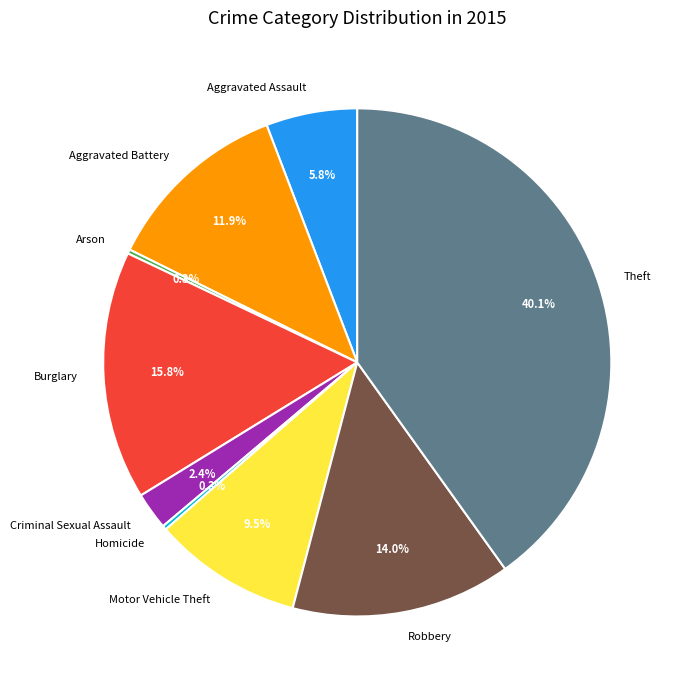

What percentage is the Aggravated Assault slice, to the nearest percent?

6%